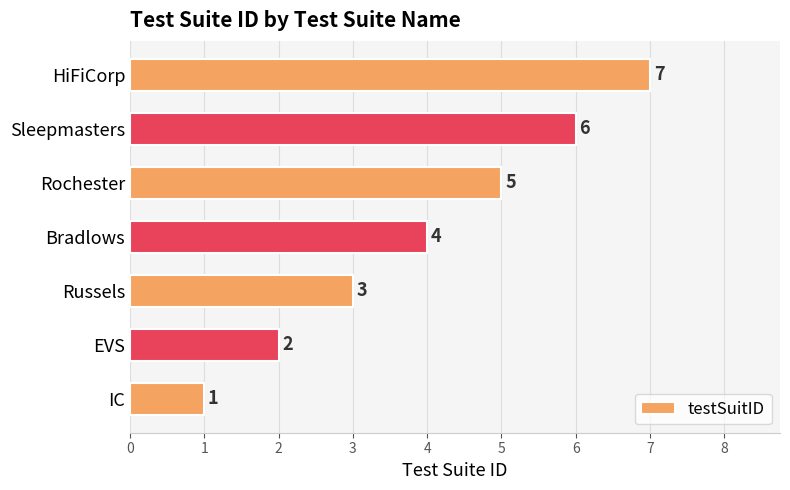

Count the number of categories in the chart.

7